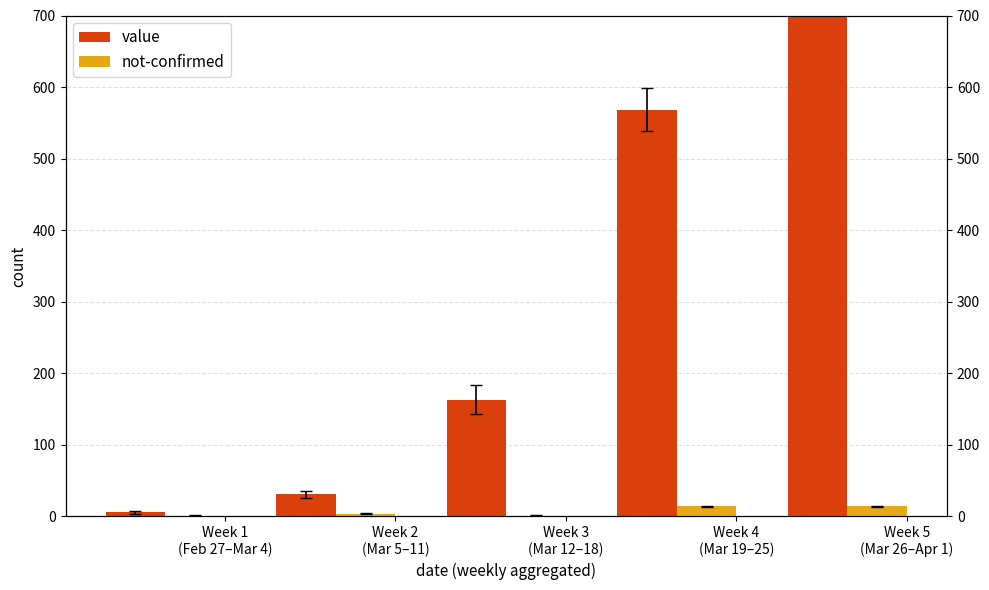

Between Week 1
(Feb 27–Mar 4) and Week 2
(Mar 5–11), which series saw the biggest shift?

value